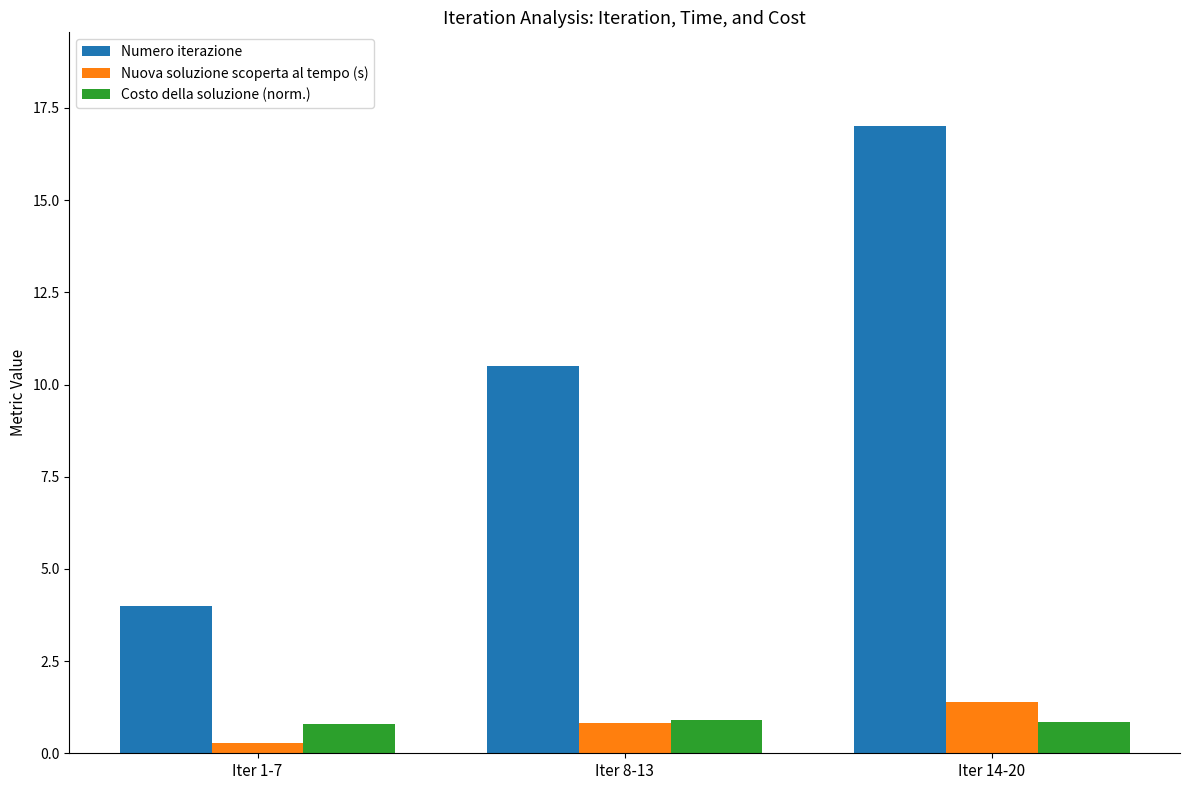

What is the minimum value for Costo della soluzione (norm.)?

0.8